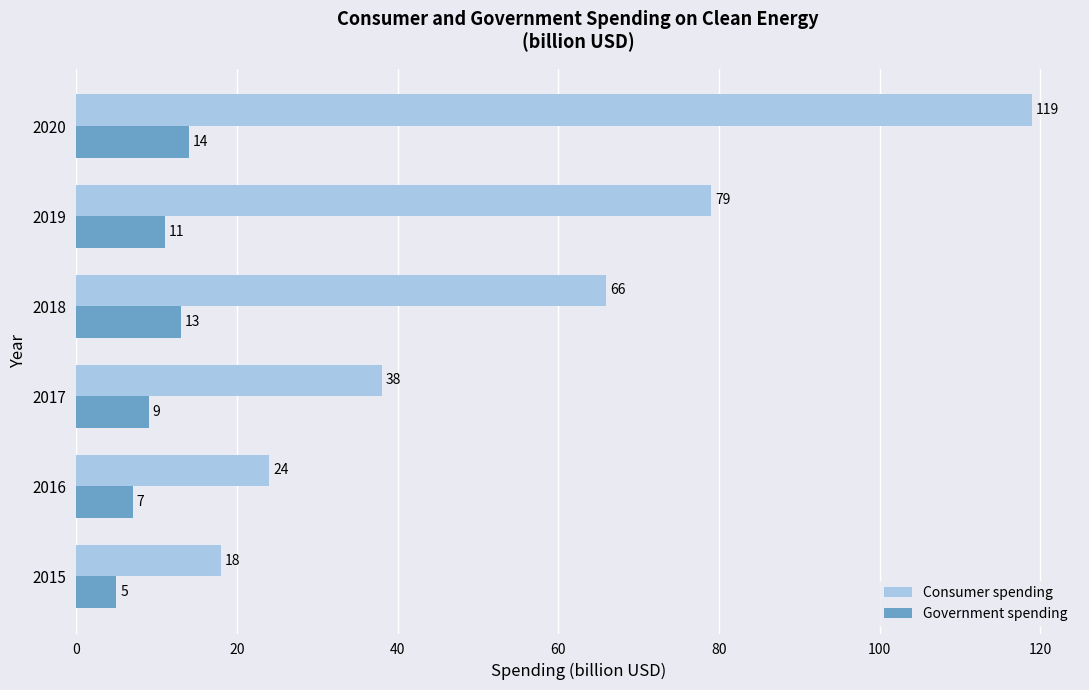

The Consumer spending series shows 119 at 2020. True or false?

True